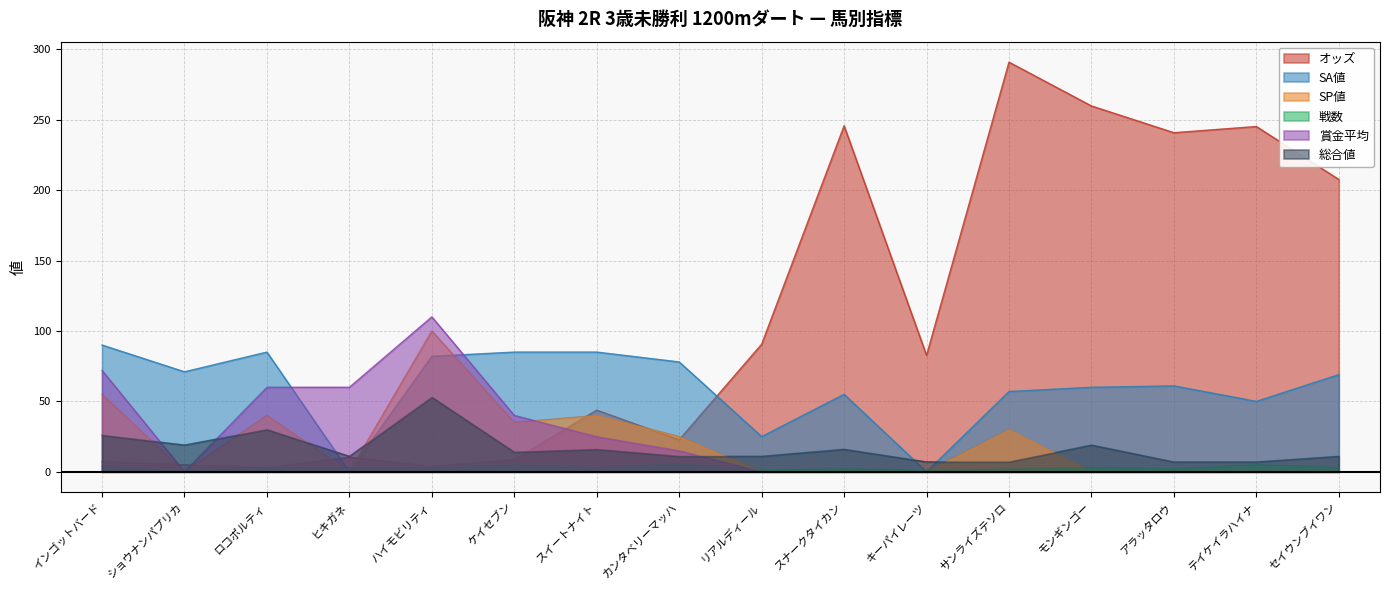

At which label is 賞金平均 closest to 55?

ロコポルティ